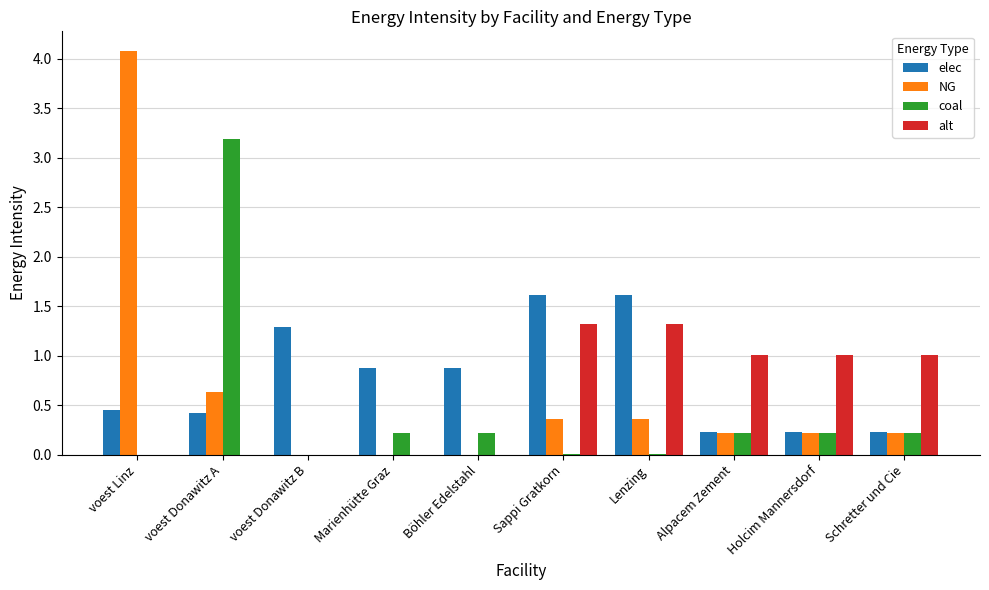

Is it true that coal equals 0.0 at voest Linz?

True